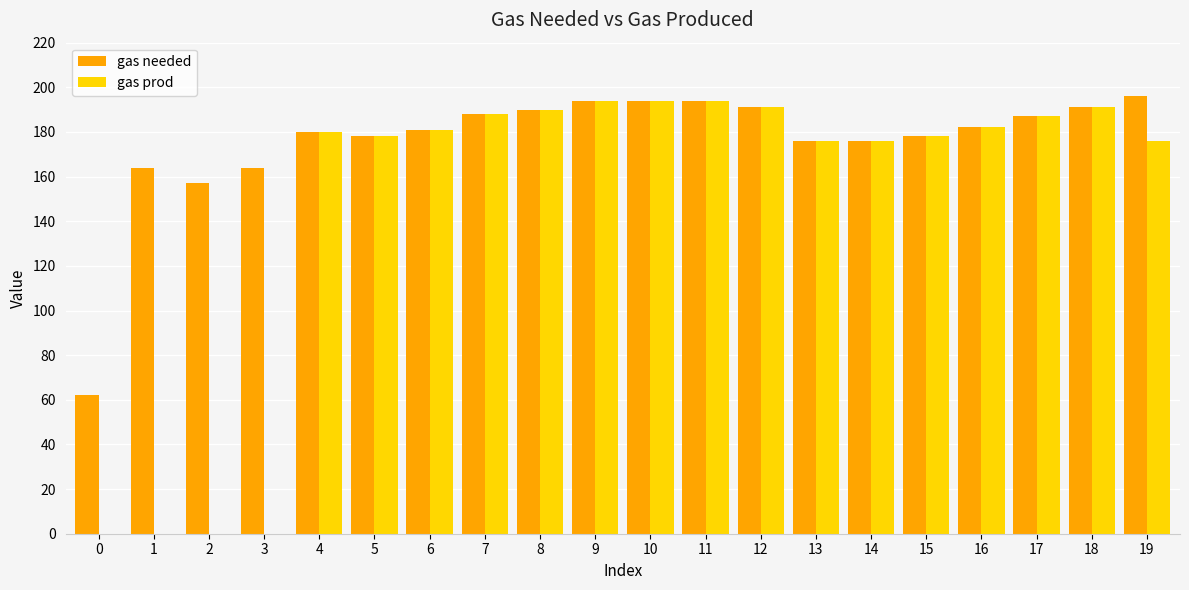

The gas prod series shows 94 at 6. True or false?

False